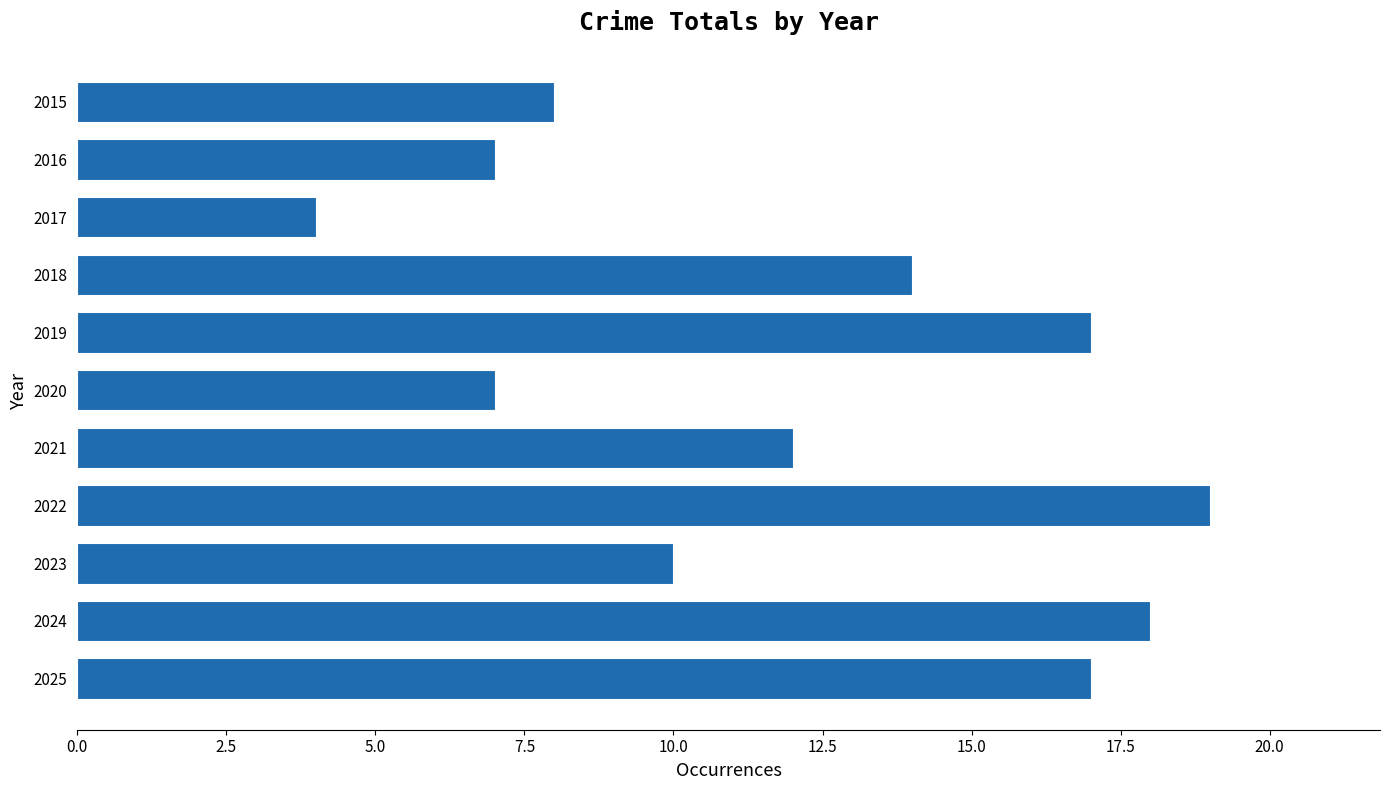

The chart shows a value of 9 at 2016. True or false?

False